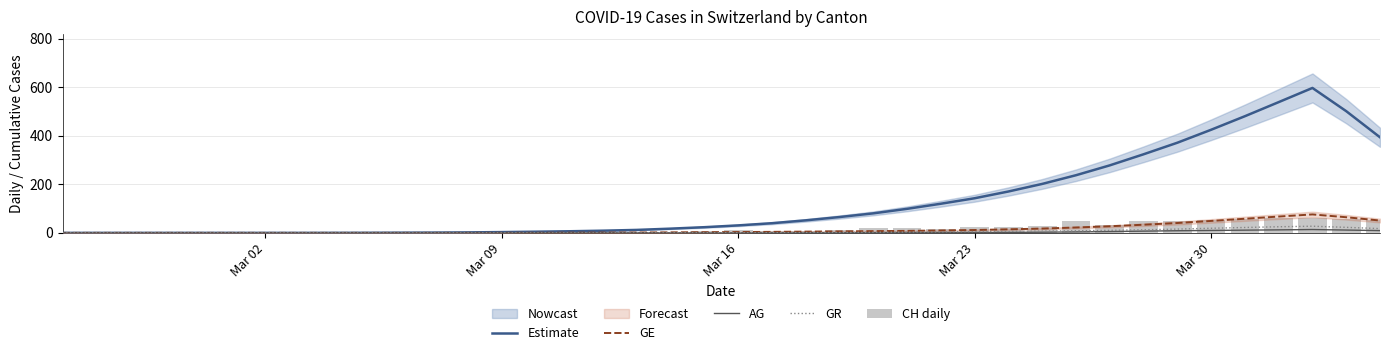

Reading left to right, list all the values displayed in this chart.

Estimate: 0.0	0.0	0.0	0.0	0.0	0.0	0.0	0.0	0.2	0.4	0.8	1.2	2.0	3.2	4.8	6.6	9.0	12.2	17.4	23.4	30.8	39.8	51.6	65.2	80.4	99.0	120.0	142.6	170.4	201.6	237.4	278.0	323.6	371.2	424.6	480.4	538.4	596.8	501.2	393.6
GE: 0.0	0.0	0.0	0.0	0.0	0.0	0.0	0.0	0.0	0.0	0.0	0.0	0.0	0.2	0.4	0.8	1.2	1.6	2.2	2.8	3.4	4.2	5.2	6.2	7.2	8.2	10.0	11.8	14.6	17.8	22.2	27.2	33.6	40.6	49.2	58.2	67.2	76.0	64.4	50.8
AG: 0.0	0.0	0.0	0.0	0.0	0.0	0.0	0.0	0.0	0.0	0.0	0.0	0.0	0.0	0.0	0.0	0.0	0.0	0.0	0.0	0.0	0.2	0.4	0.6	0.8	1.2	1.4	1.6	2.0	2.8	4.0	5.4	7.2	8.8	10.0	11.2	12.4	13.8	11.6	9.4
GR: 0.0	0.0	0.0	0.0	0.0	0.0	0.0	0.0	0.0	0.0	0.0	0.0	0.0	0.0	0.0	0.0	0.0	0.0	0.2	0.4	0.6	1.0	1.6	2.2	2.8	3.6	4.4	5.4	6.2	7.2	8.6	10.4	12.6	15.6	19.0	22.2	25.2	27.4	22.8	17.6
CH daily: 0.0	0.0	0.0	0.0	0.0	0.0	0.0	0.0	0.0	0.0	1.0	0.0	1.0	0.0	2.0	3.0	2.0	2.0	3.0	6.0	13.0	6.0	9.0	11.0	20.0	22.0	14.0	26.0	23.0	28.0	48.0	31.0	49.0	47.0	53.0	58.0	60.0	61.0	58.0	55.0